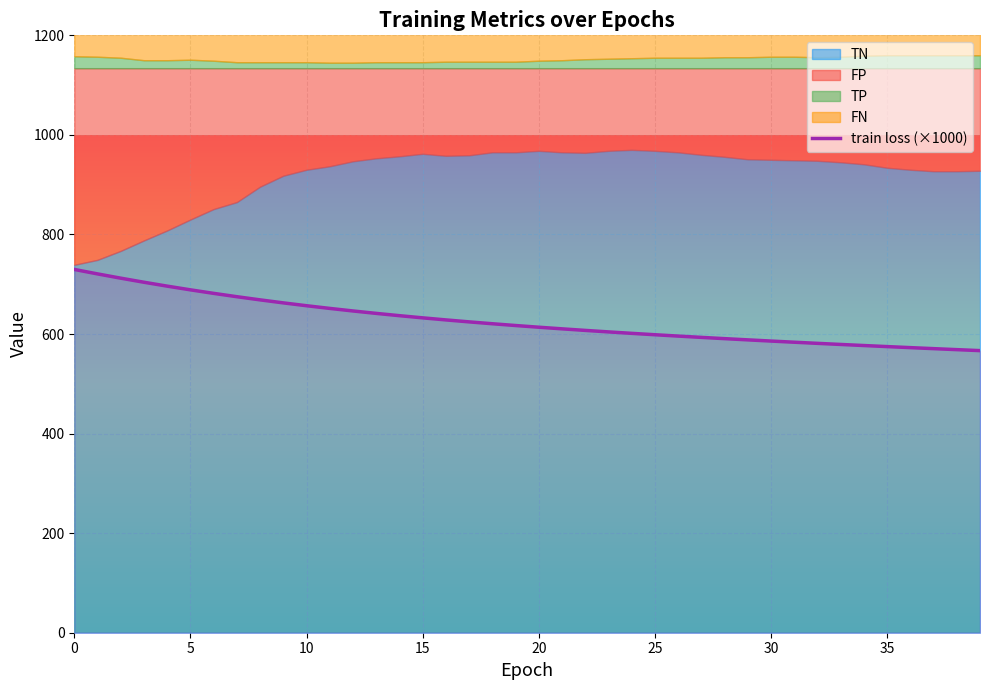

What is the label of the 30th point from the left?

29